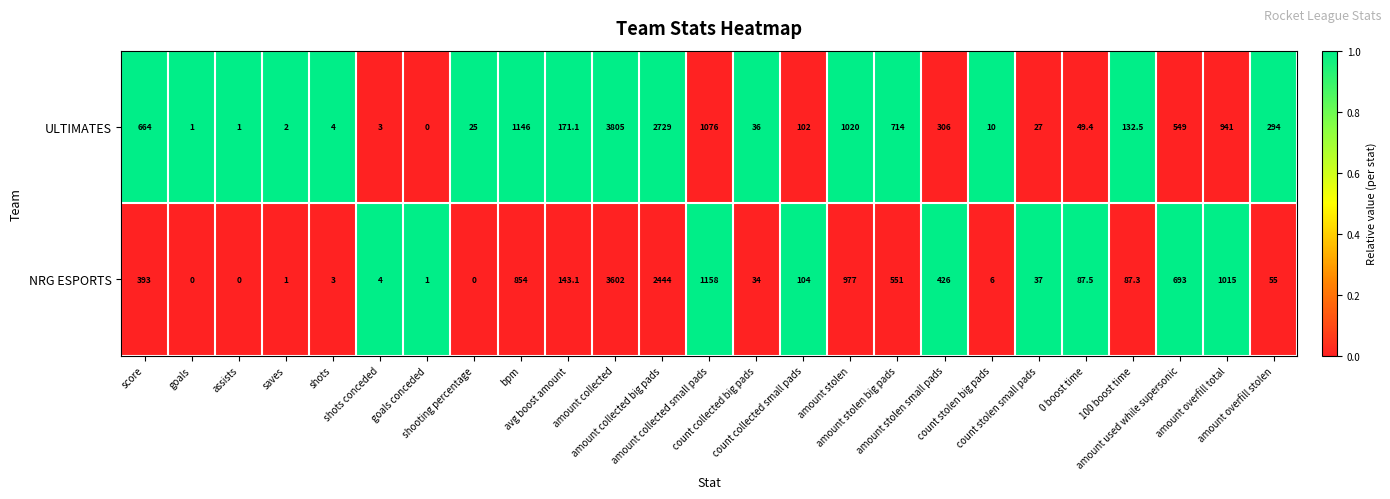

At how many categories does at least one series exceed 0?

25